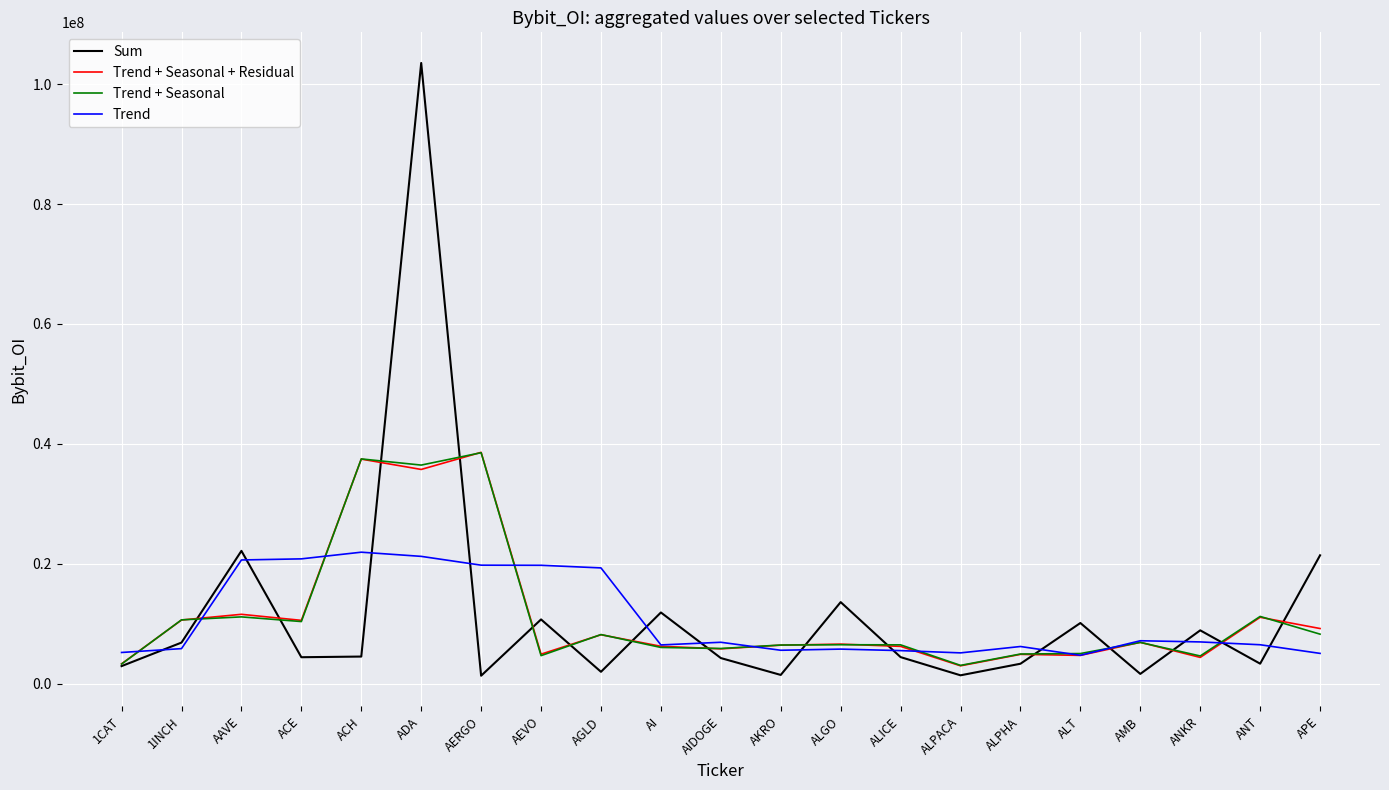

Is it true that Trend + Seasonal + Residual equals 8138368.2 at AGLD?

True